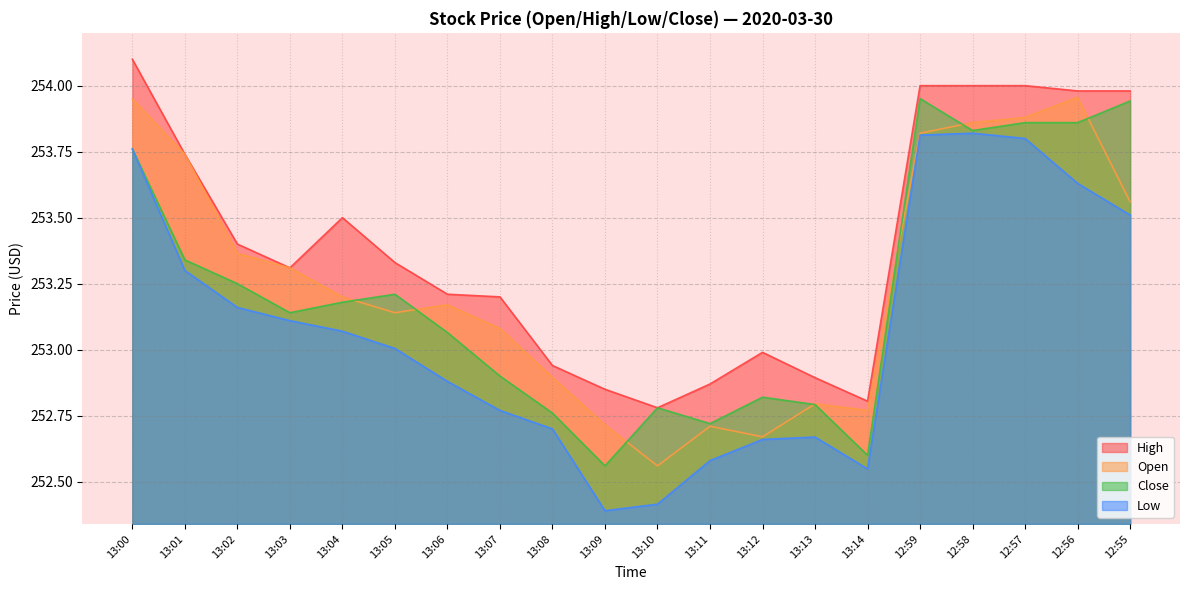

True or false: Low and Open intersect in this chart.

False